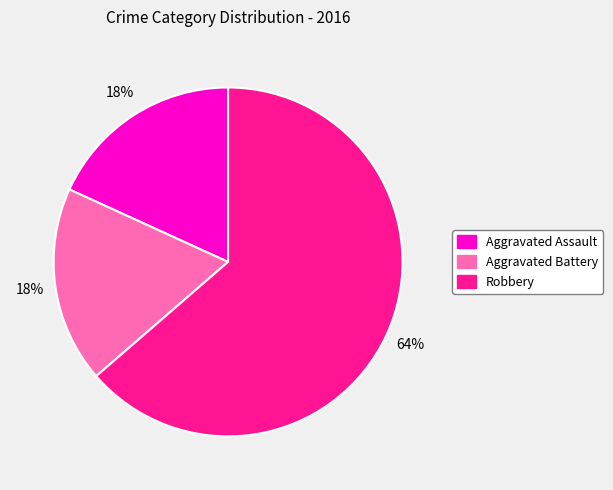

Does Robbery account for over 50% of the chart?

Yes